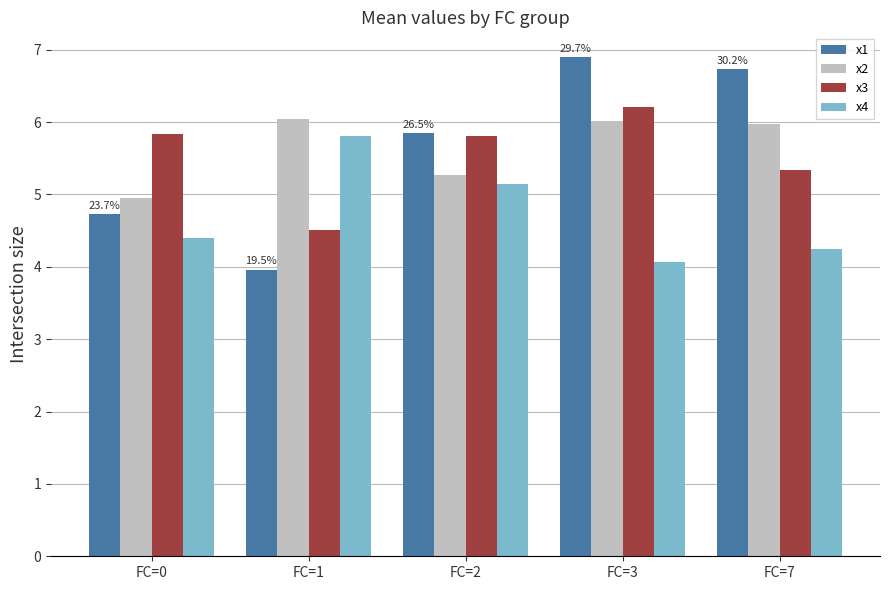

Reading left to right, list all the values displayed in this chart.

x1: 4.7	4.0	5.8	6.9	6.7
x2: 5.0	6.0	5.3	6.0	6.0
x3: 5.8	4.5	5.8	6.2	5.3
x4: 4.4	5.8	5.1	4.1	4.3